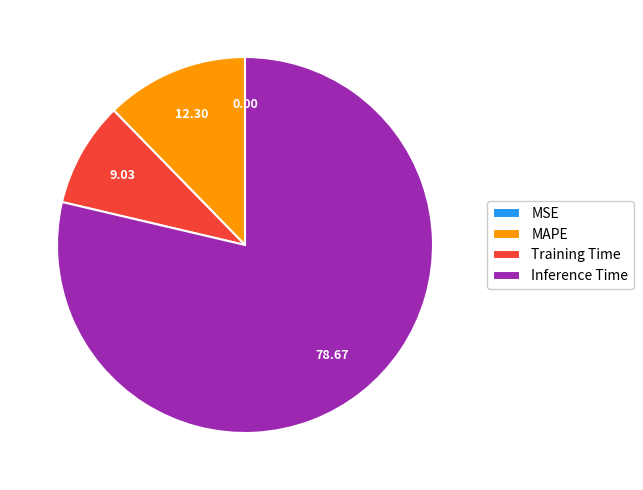

What is the largest slice in the pie chart?

Inference Time